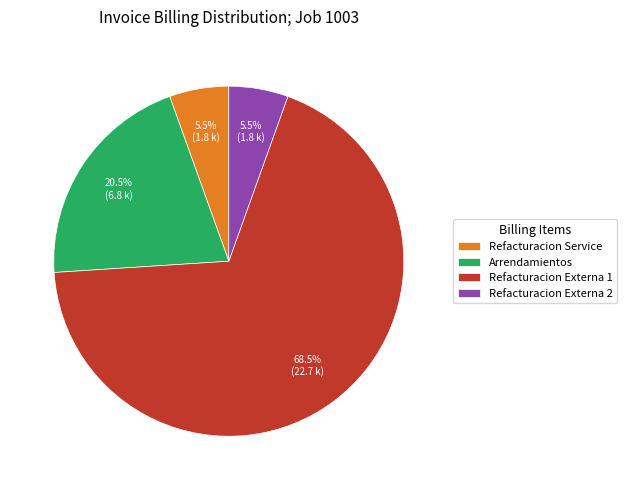

Do Refacturacion Service and Refacturacion Externa 1 together represent more than half of the pie?

Yes